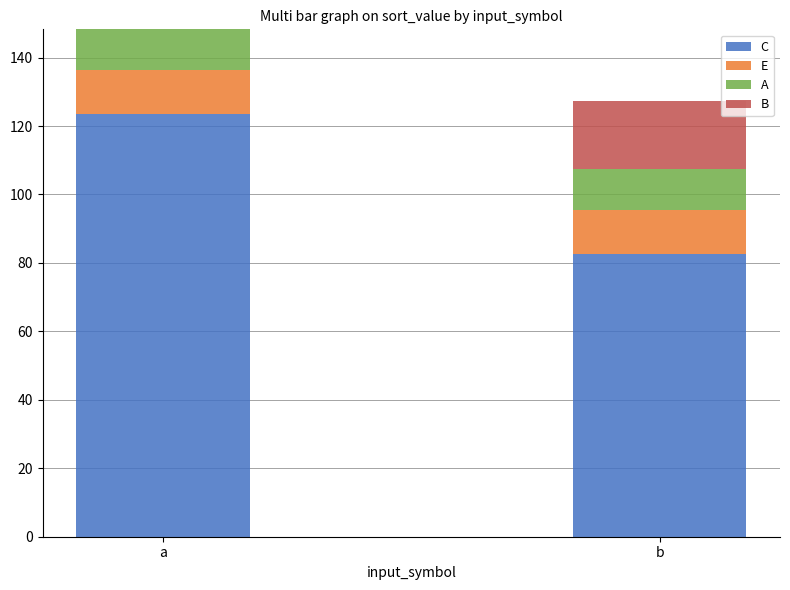

At which category is the sum across all series the highest?

a